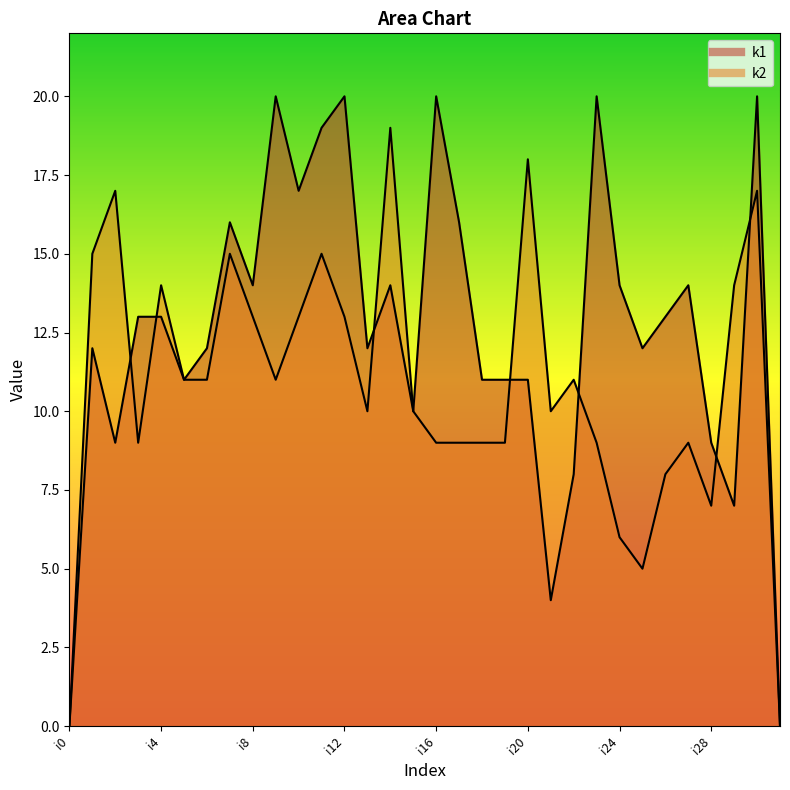

What is the total value across all series at i25?

17